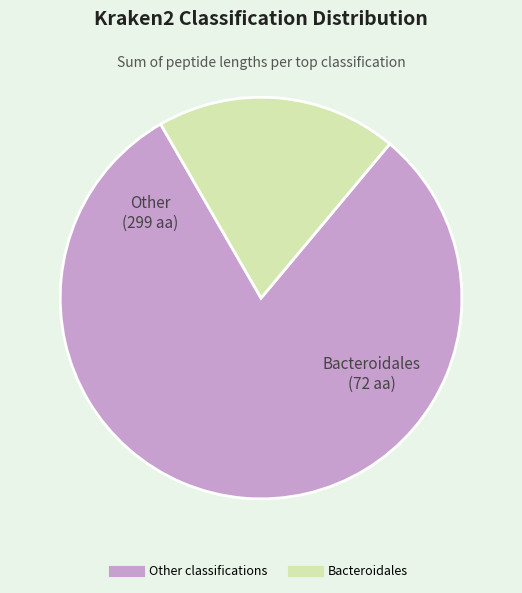

How many slices are in this pie chart?

2